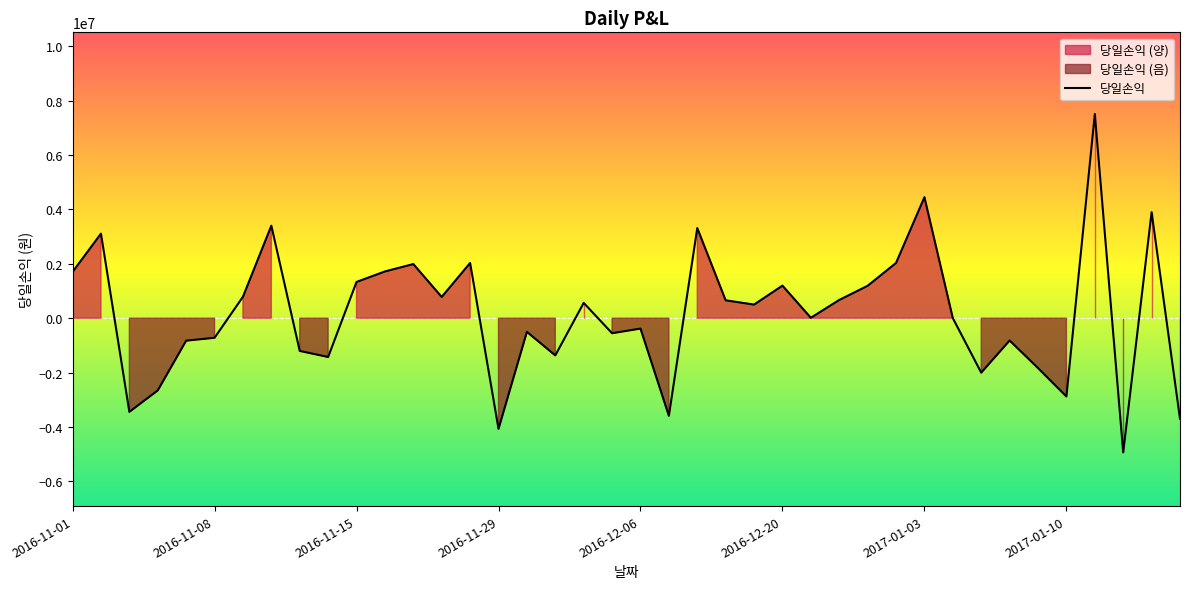

What is the average value?

148625